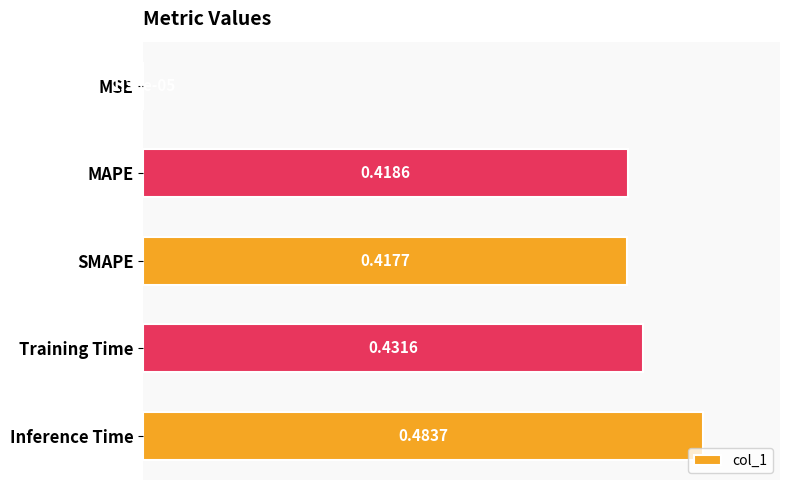

What is the change in value from MSE to SMAPE?

+0.4